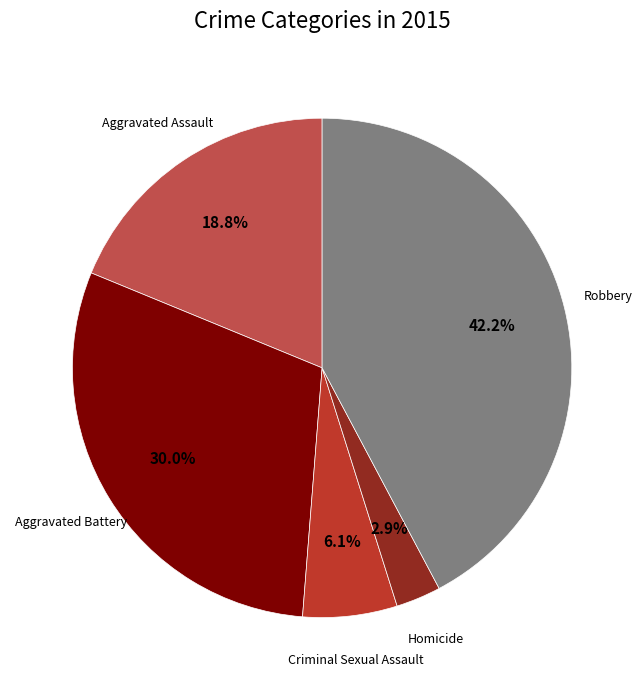

Is there a majority slice in this chart?

No